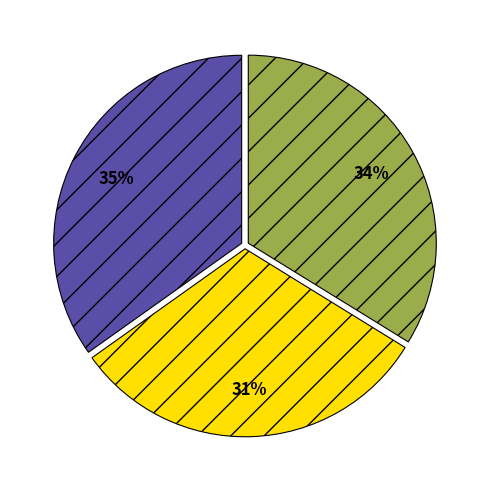

To the nearest percent, what is the average slice percentage?

33%